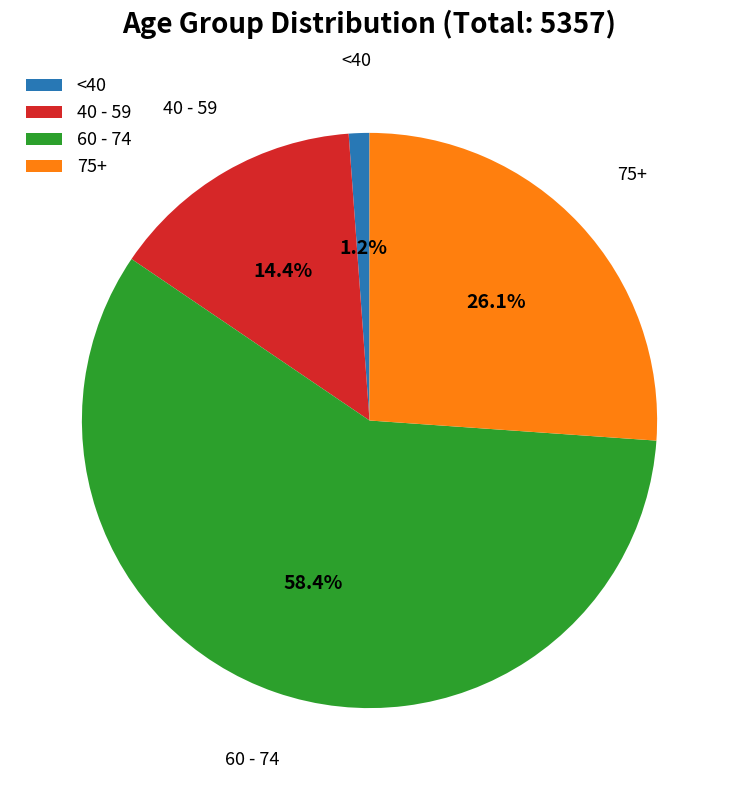

Is 60 - 74 the majority of the pie?

Yes